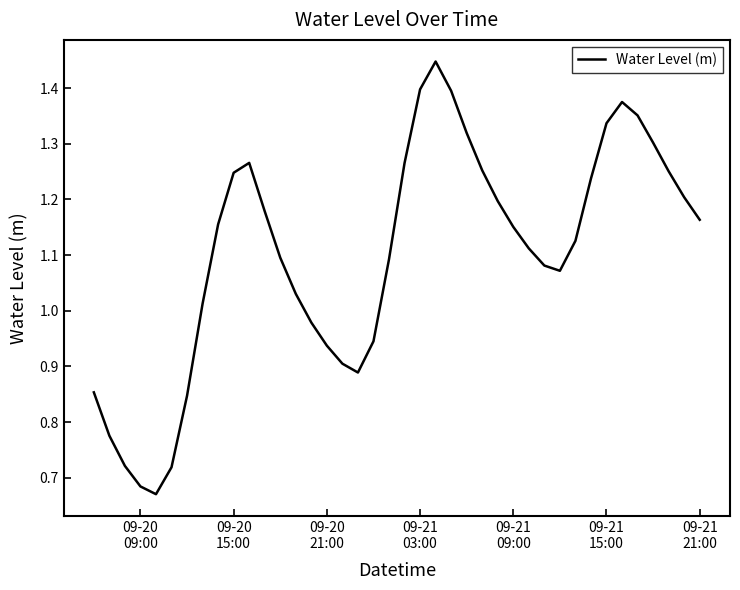

How many lines are shown in the chart?

1